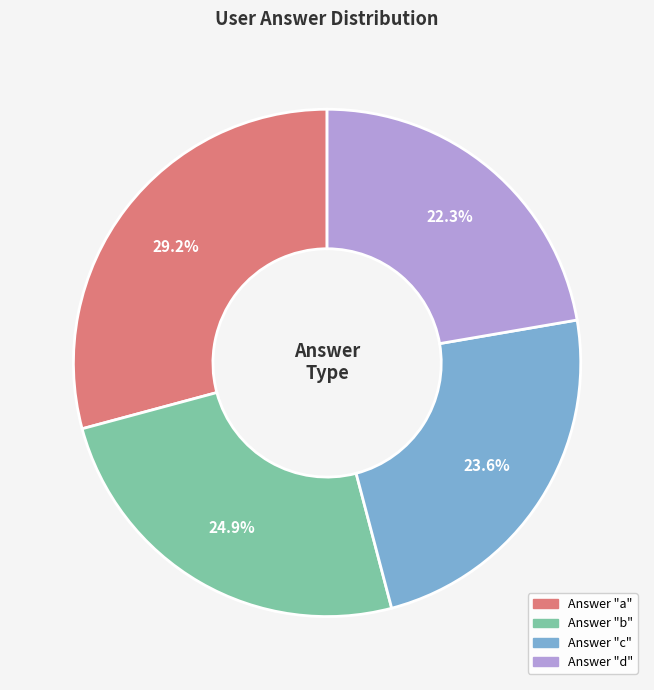

Does any single category account for the majority?

No